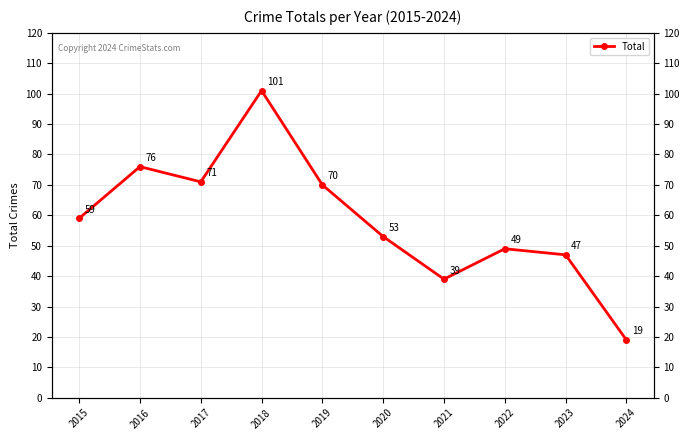

At which category does the data reach its first local valley?

2017